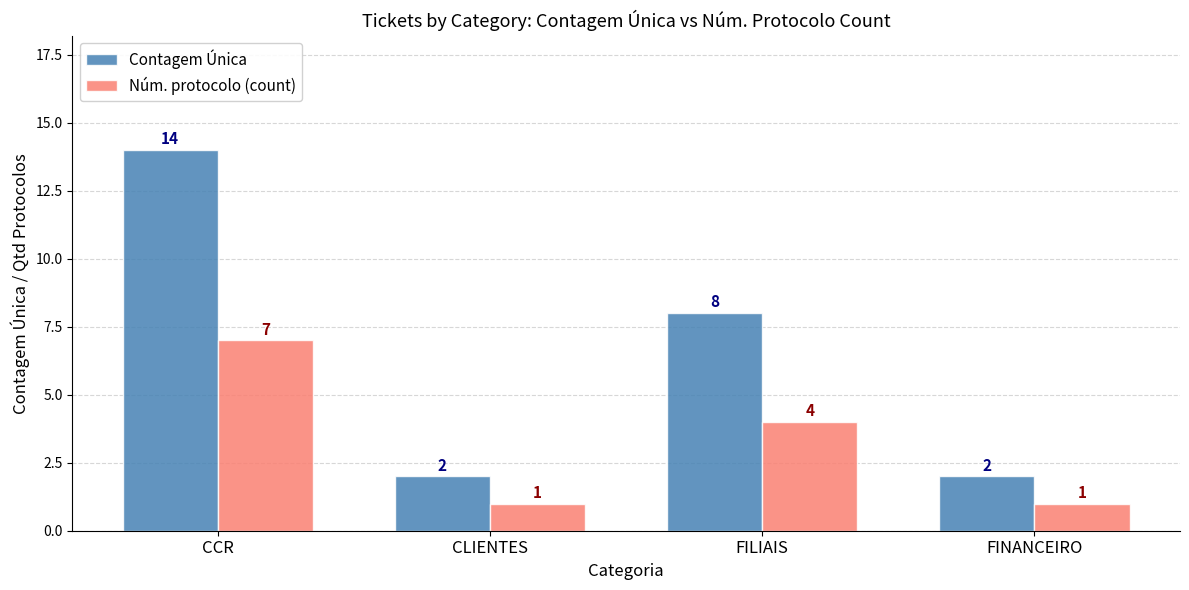

The Núm. protocolo (count) series shows 1 at FINANCEIRO. True or false?

True